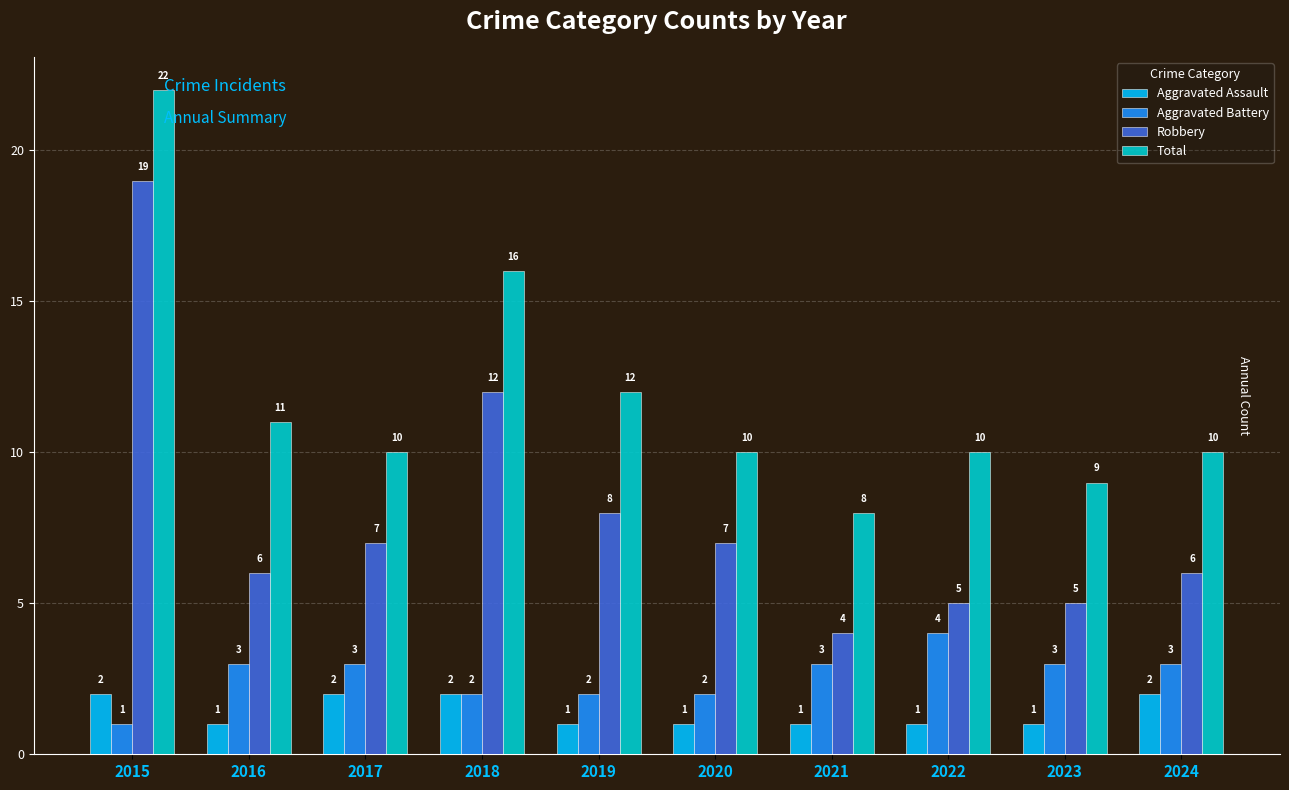

What is the value of the Total bar at the 6th from the left?

10